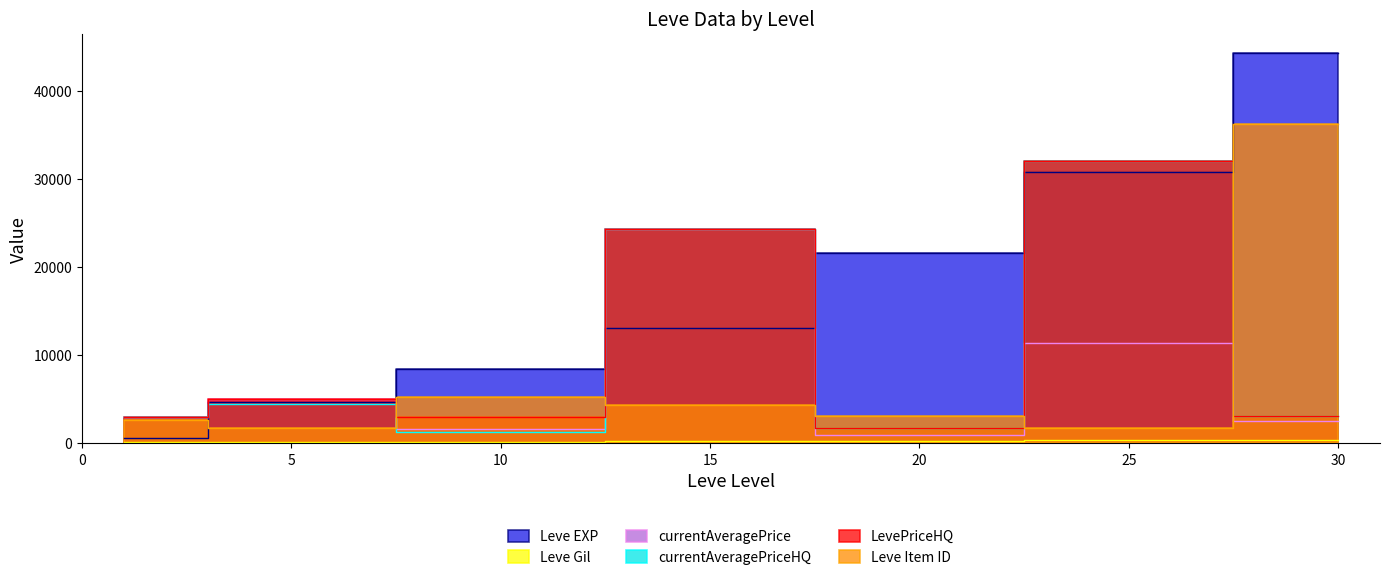

True or false: currentAveragePriceHQ and LevePriceHQ cross at least once.

False